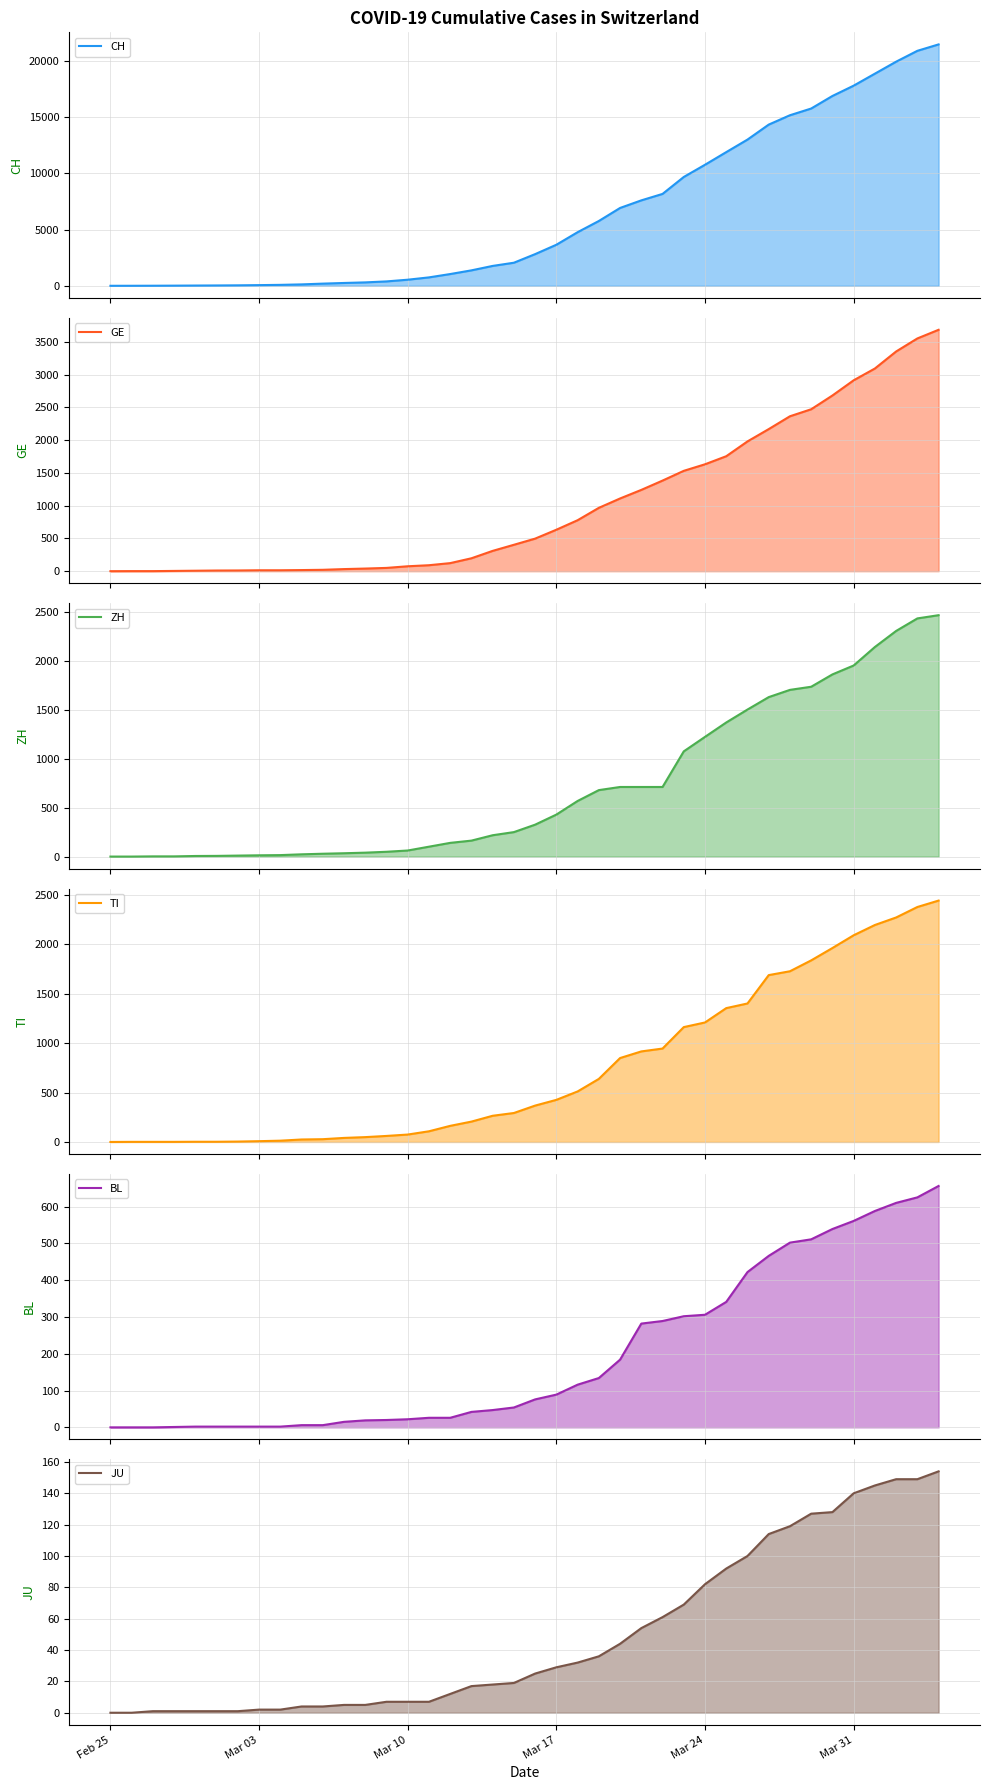

Rank the series by their maximum value, from highest to lowest.

CH, GE, ZH, TI, BL, JU